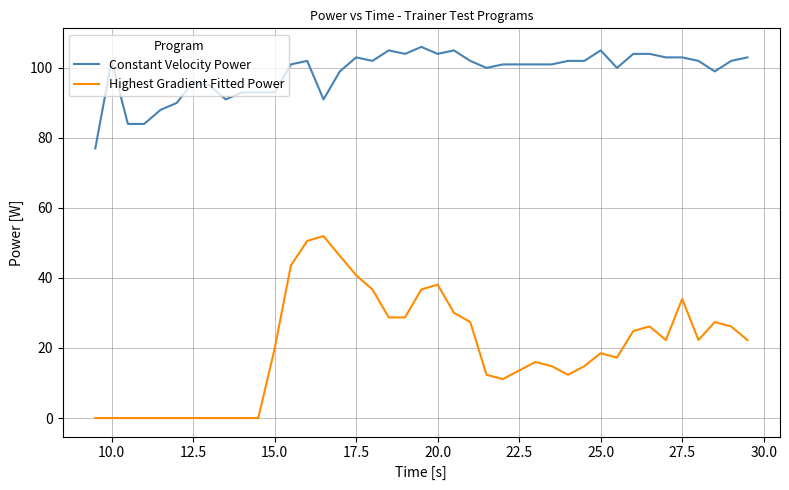

What is the average value of the Highest Gradient Fitted Power series?

20.1